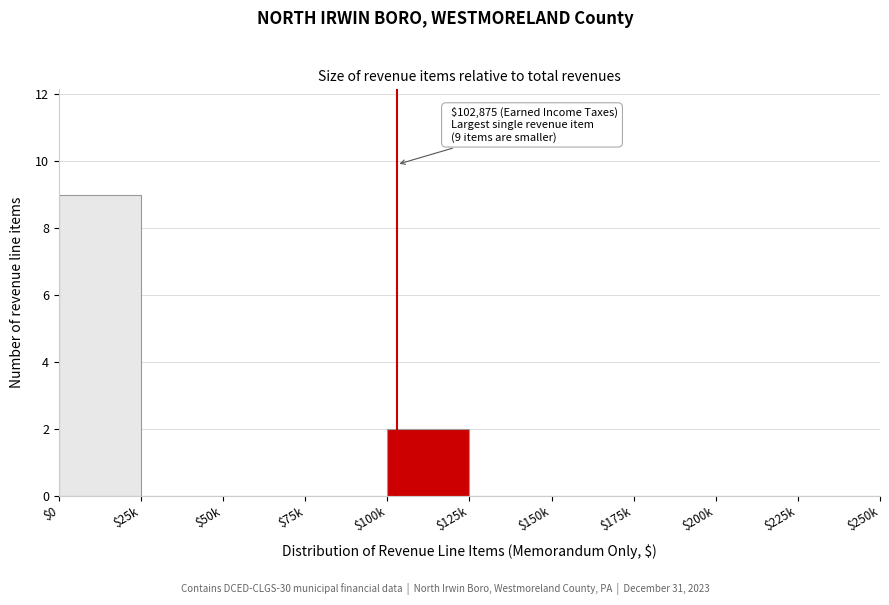

The chart shows a value of 3 at $100k. True or false?

False